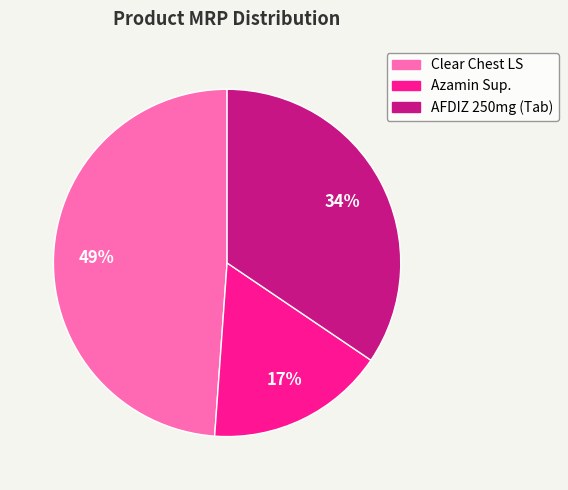

To the nearest percent, what is the combined percentage of AFDIZ 250mg (Tab) and Clear Chest LS?

83%